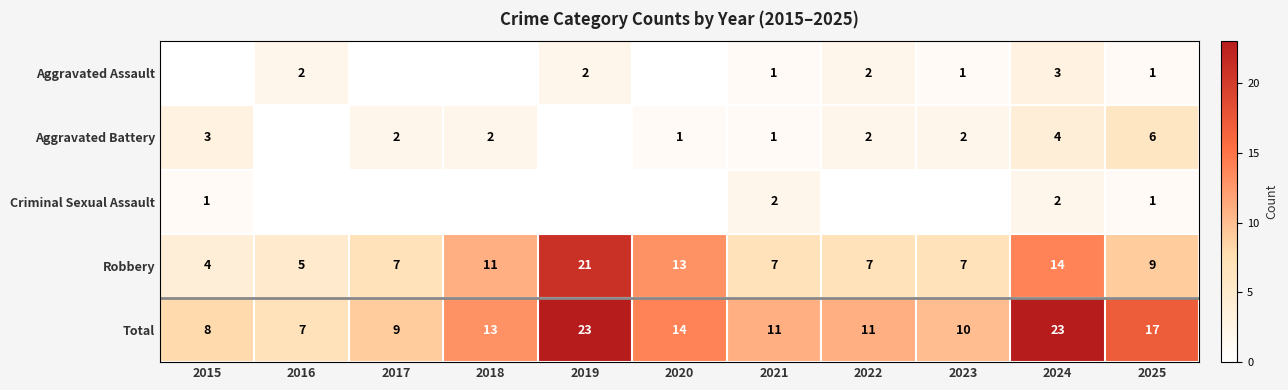

At how many categories does at least one series exceed 18?

2